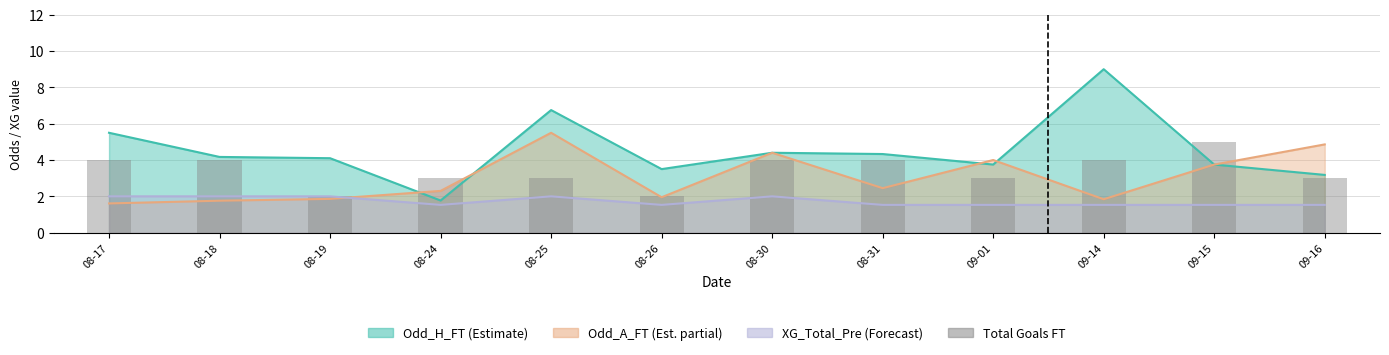

Reading right to left, transcribe all the data shown in this chart.

09-16=3	09-15=5	09-14=4	09-01=3	08-31=4	08-30=4	08-26=2	08-25=3	08-24=3	08-19=2	08-18=4	08-17=4